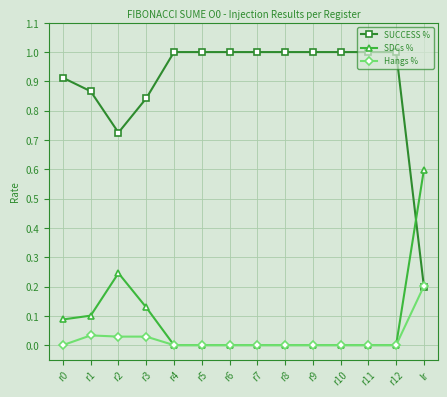

How many lines are shown in the chart?

3